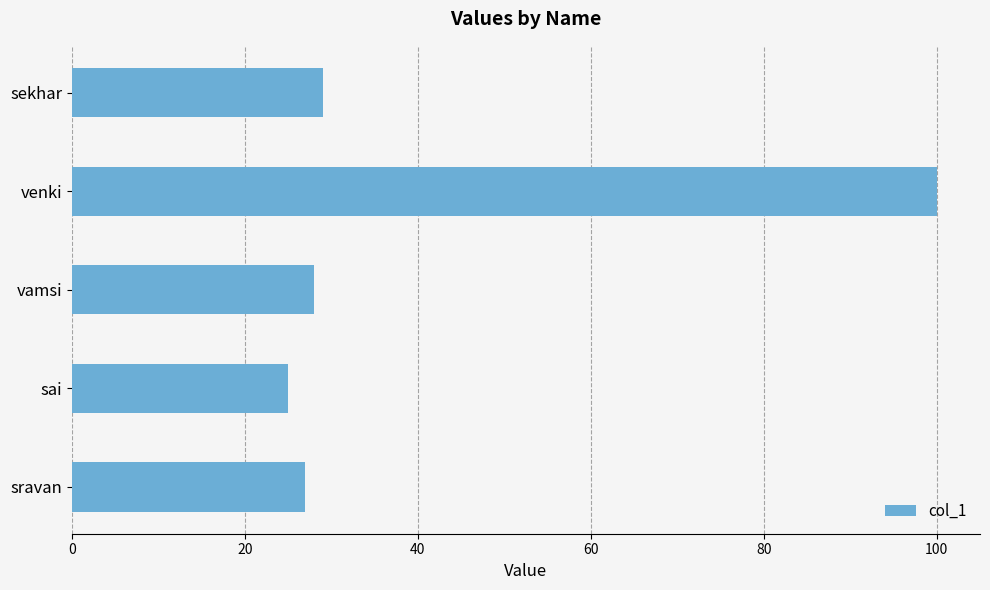

Are the bars grouped side by side (vs. stacked)?

No